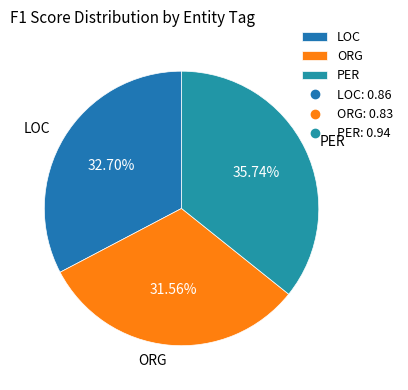

What is the largest slice in the pie chart?

PER